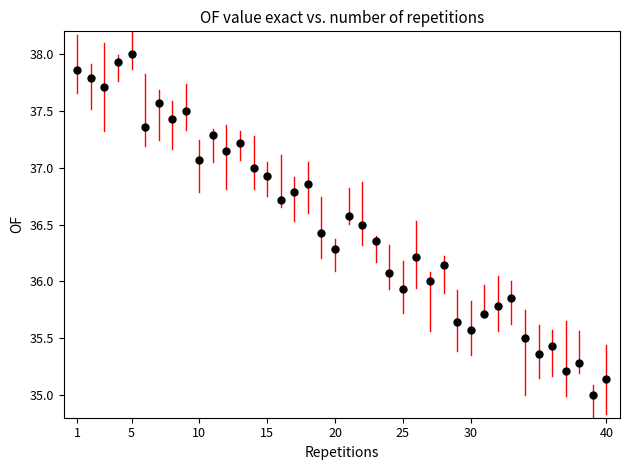

What is the range of X values (max minus min)?

39.0